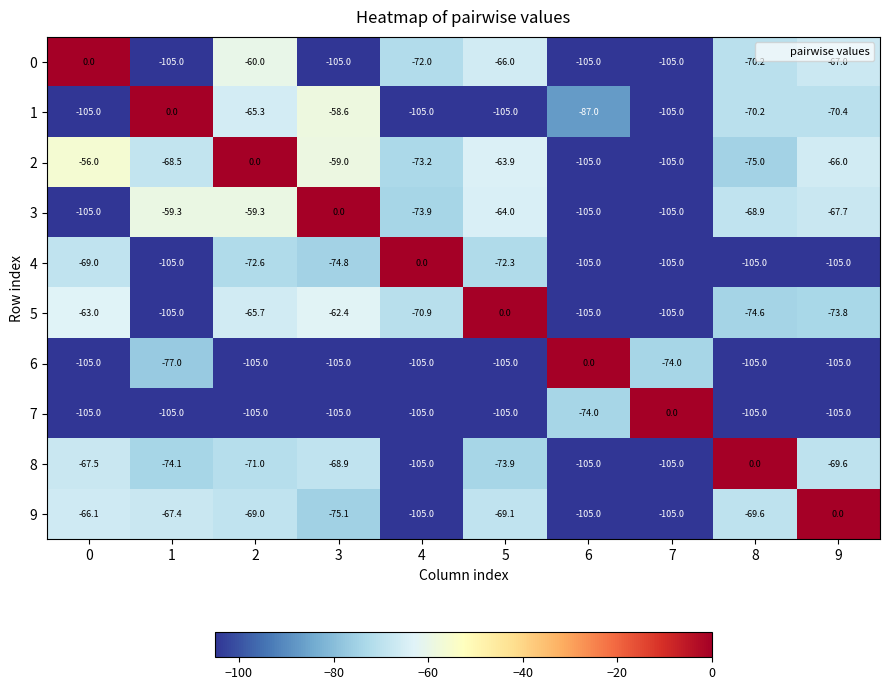

The value of 7 at 1 is -105.0. True or false?

True